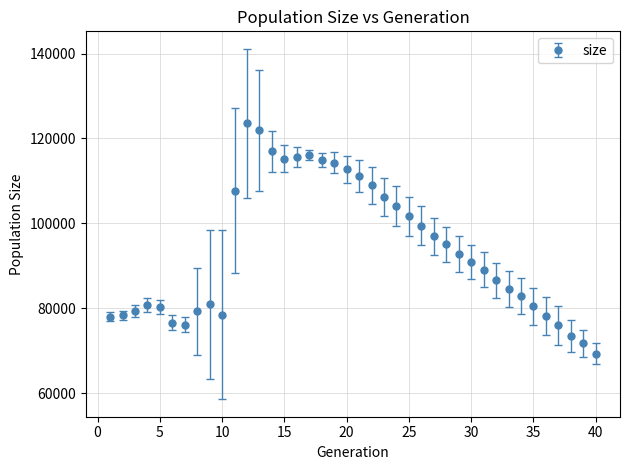

What is the difference between the maximum and second lowest values?

51871